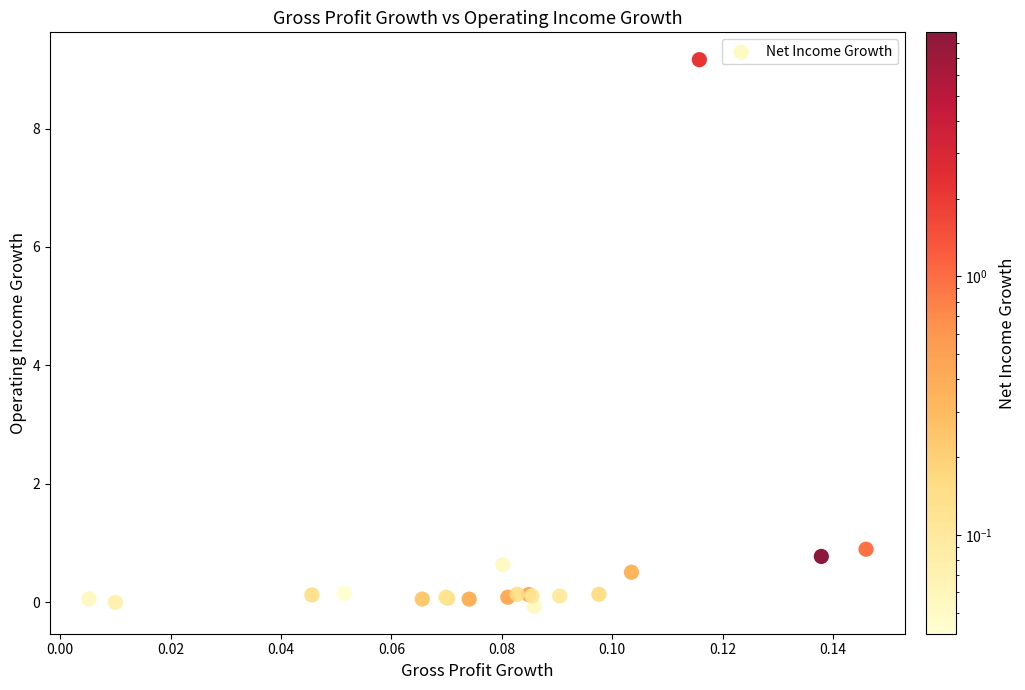

What Y value in the scatter plot is closest to 4?

0.9